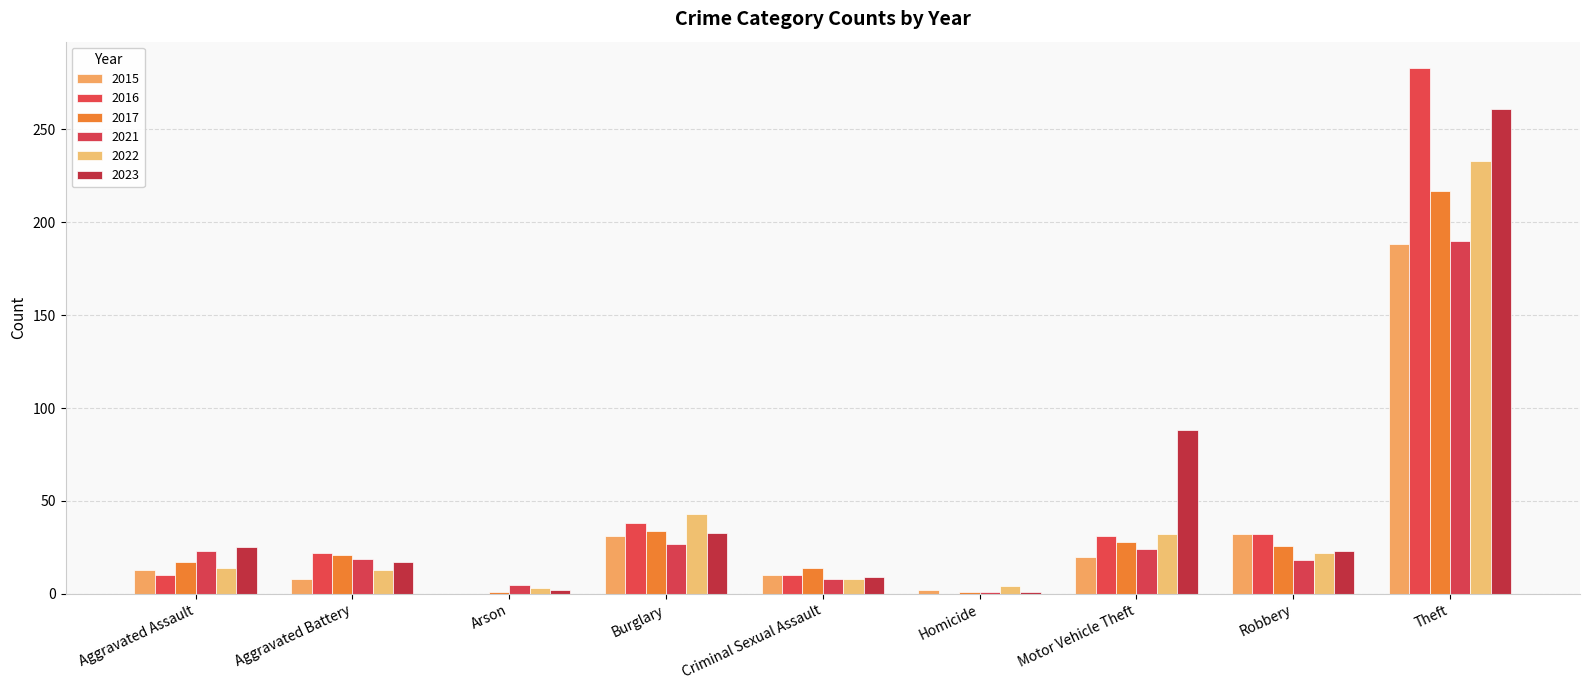

At which category is the sum across all series the highest?

Theft